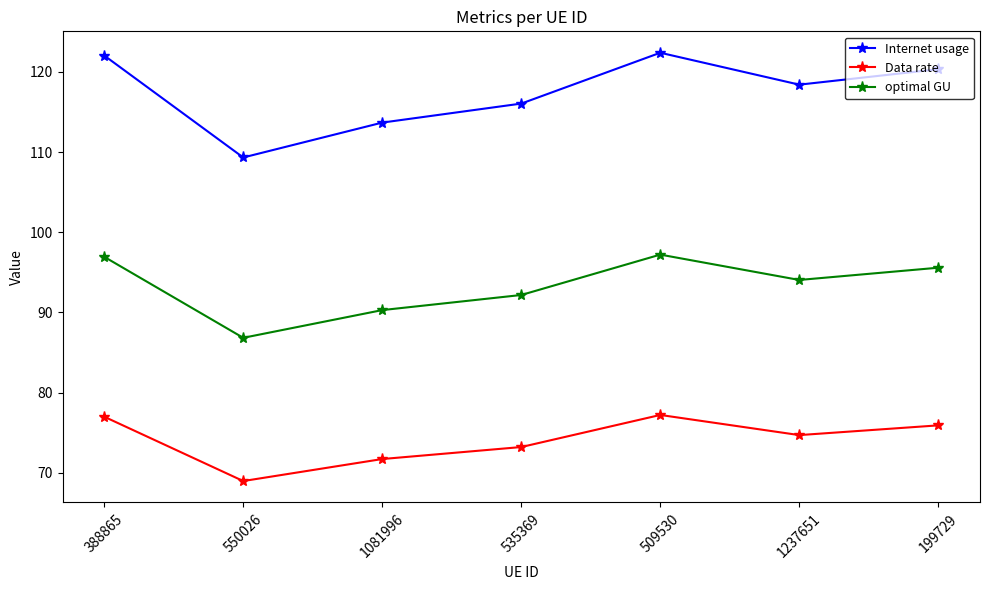

At which category does Data rate reach its first local peak?

509530